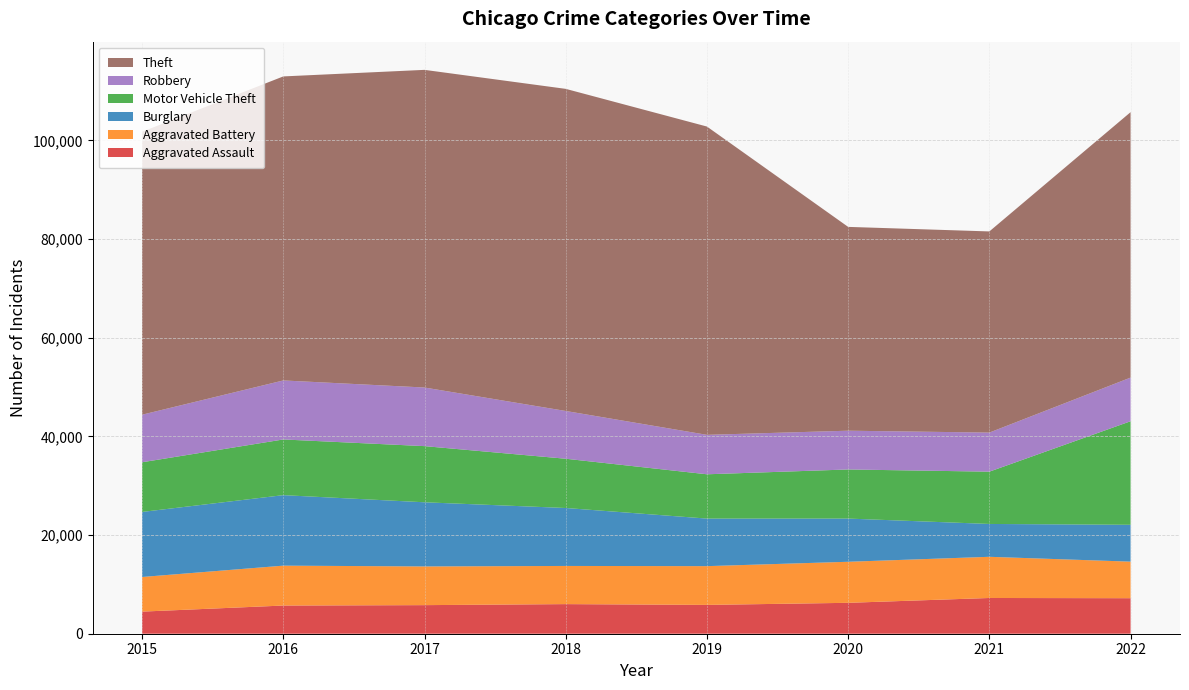

Reading left to right, list all the values displayed in this chart.

Aggravated Assault: 2015=4480	2016=5712	2017=5793	2018=6001	2019=5840	2020=6263	2021=7243	2022=7198
Aggravated Battery: 2015=7018	2016=8085	2017=7845	2018=7735	2019=7857	2020=8319	2021=8347	2022=7411
Burglary: 2015=13184	2016=14289	2017=13001	2018=11746	2019=9639	2020=8756	2021=6658	2022=7468
Motor Vehicle Theft: 2015=10068	2016=11286	2017=11380	2018=9983	2019=8977	2020=9952	2021=10596	2022=20985
Robbery: 2015=9638	2016=11960	2017=11880	2018=9679	2019=7994	2020=7856	2021=7920	2022=8849
Theft: 2015=57350	2016=61619	2017=64380	2018=65284	2019=62484	2020=41308	2021=40769	2022=53793